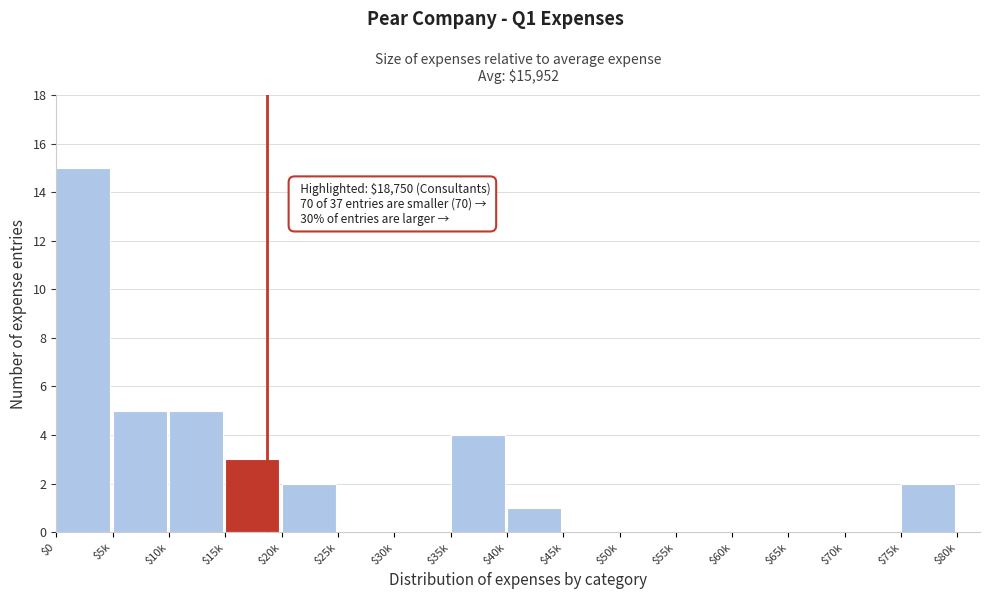

Which label corresponds to the largest value in the chart?

$0